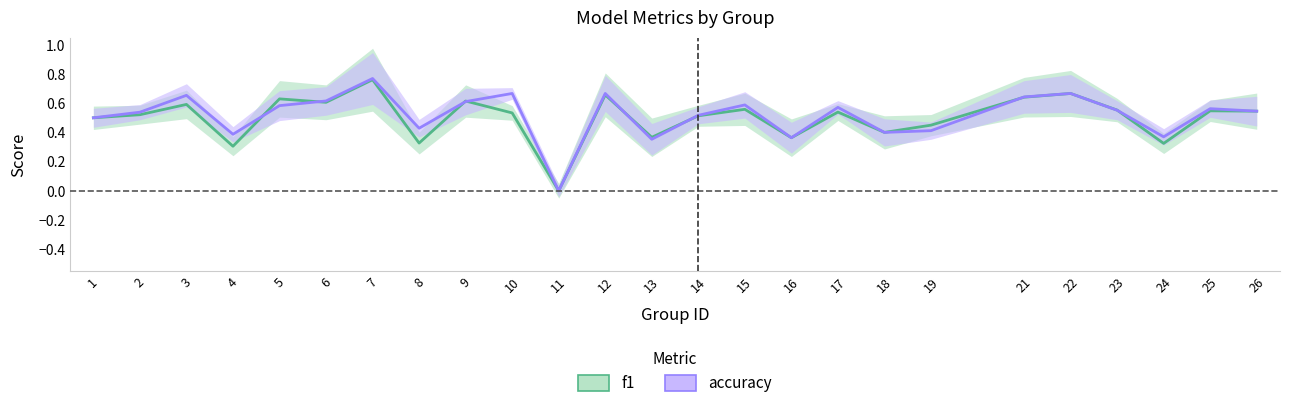

Is it true that f1 equals 0.0 at 11?

True